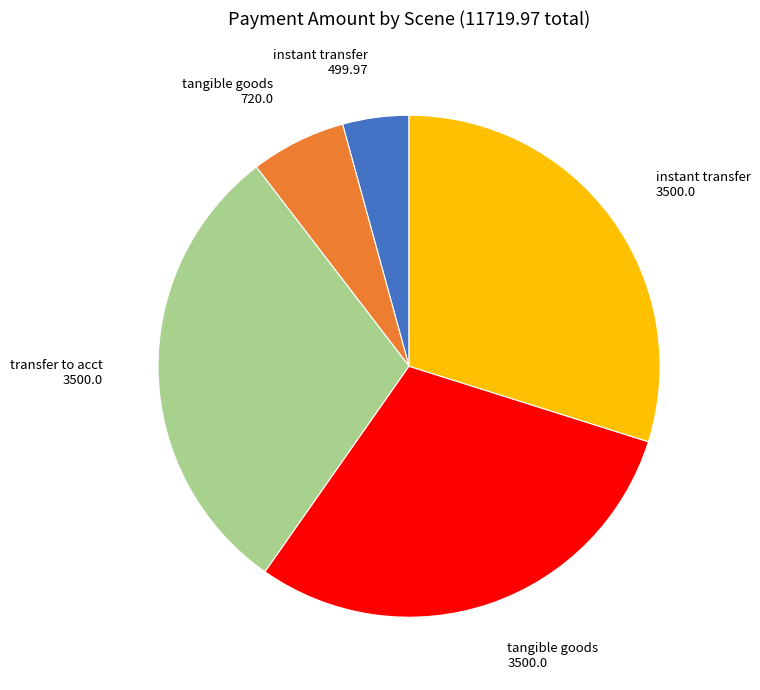

Does any single category account for the majority?

No